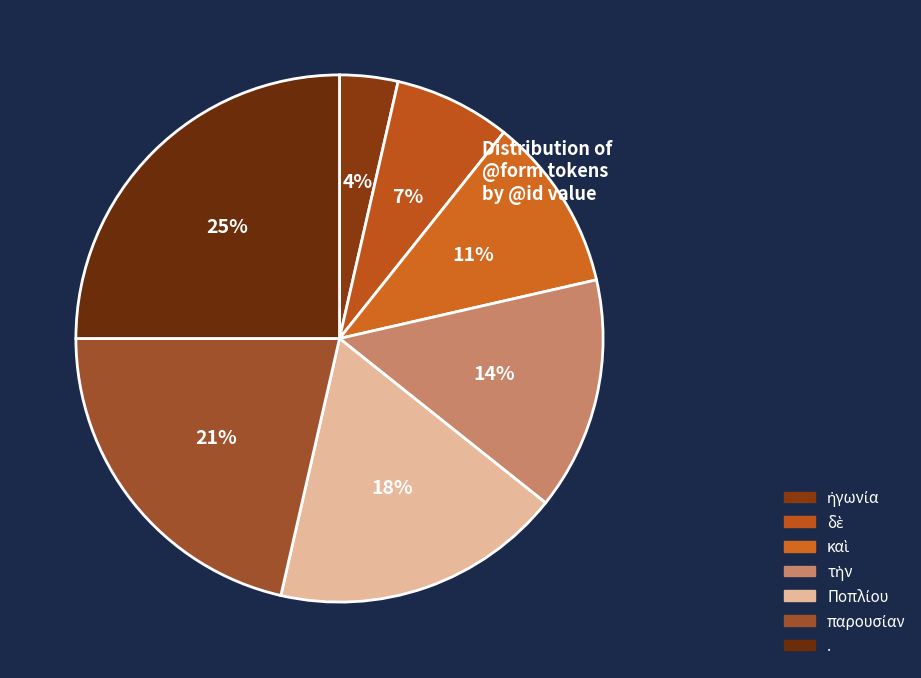

Does any single category account for the majority?

No